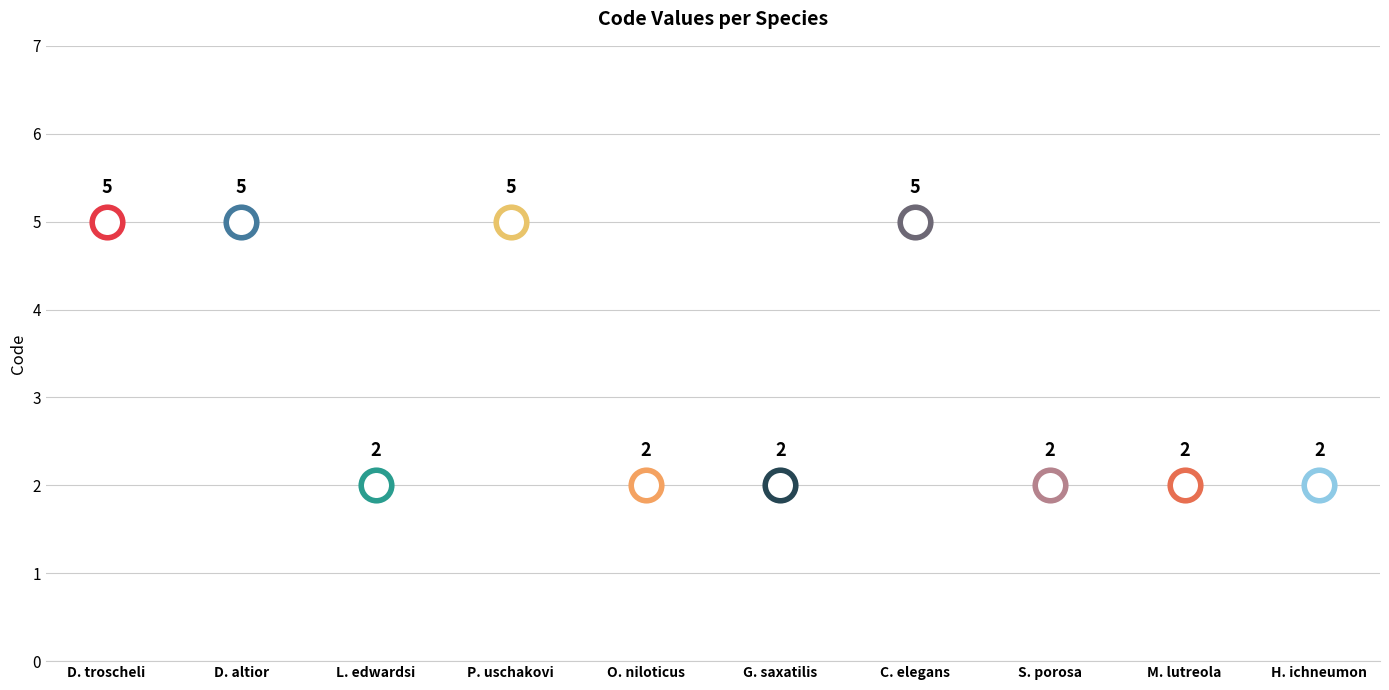

In Code, how many points are lower than both neighbors (excluding endpoints)?

1